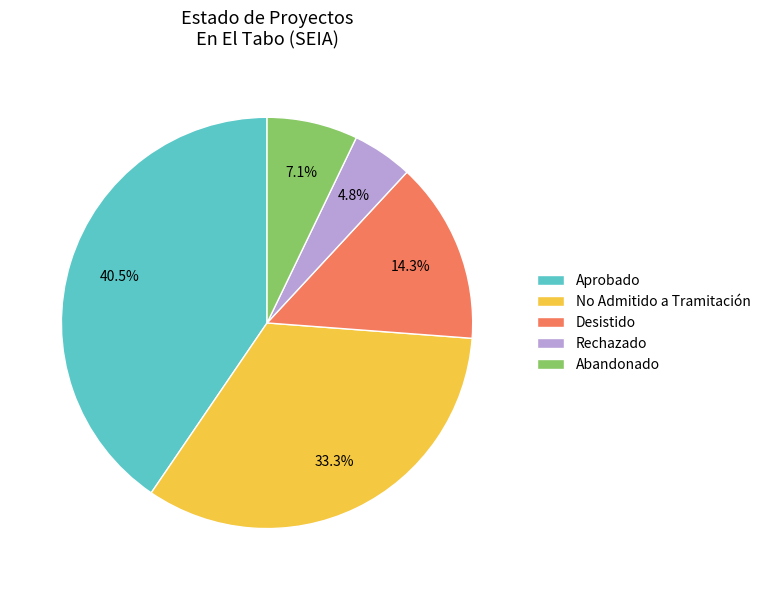

To the nearest percent, what portion does Desistido represent?

14%